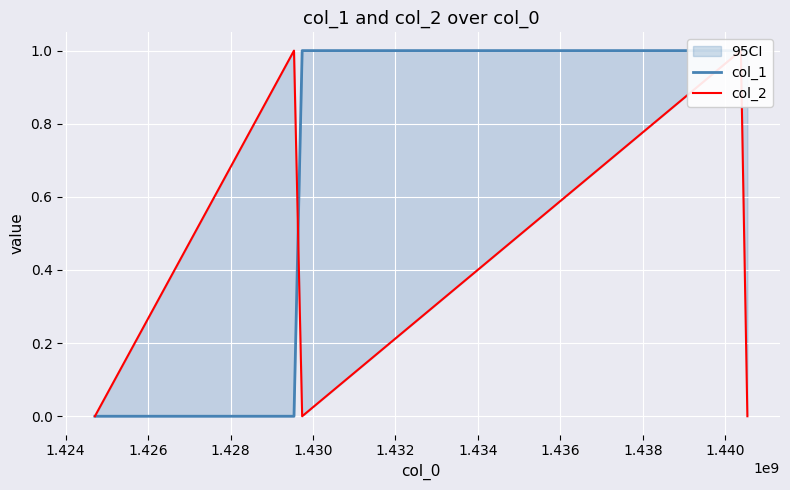

Count the number of categories in the chart.

5